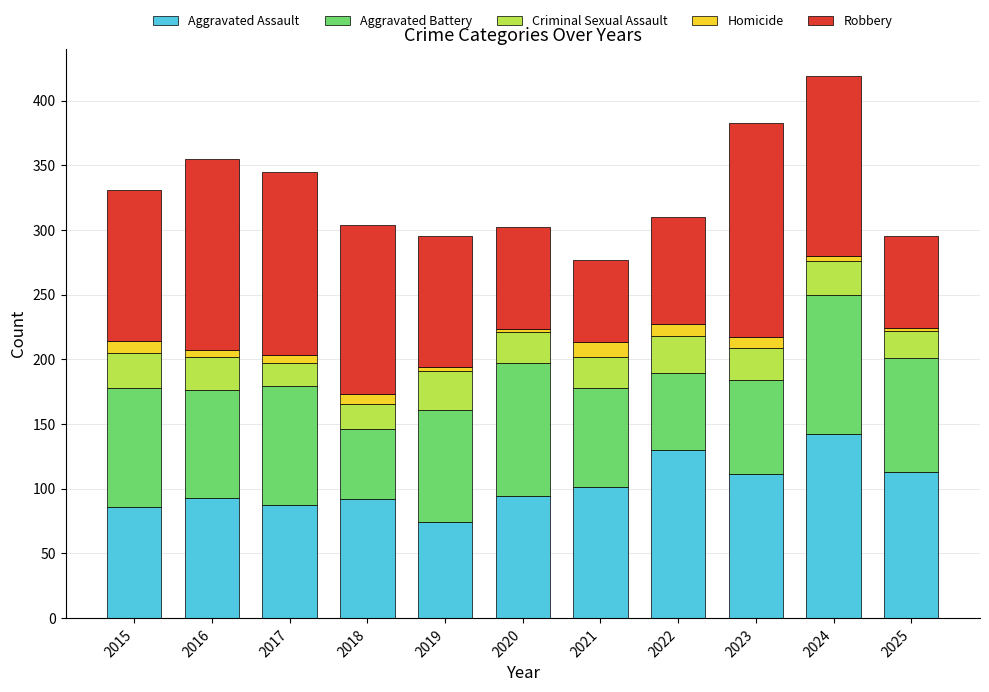

Is it true that Aggravated Assault equals 111 at 2023?

True